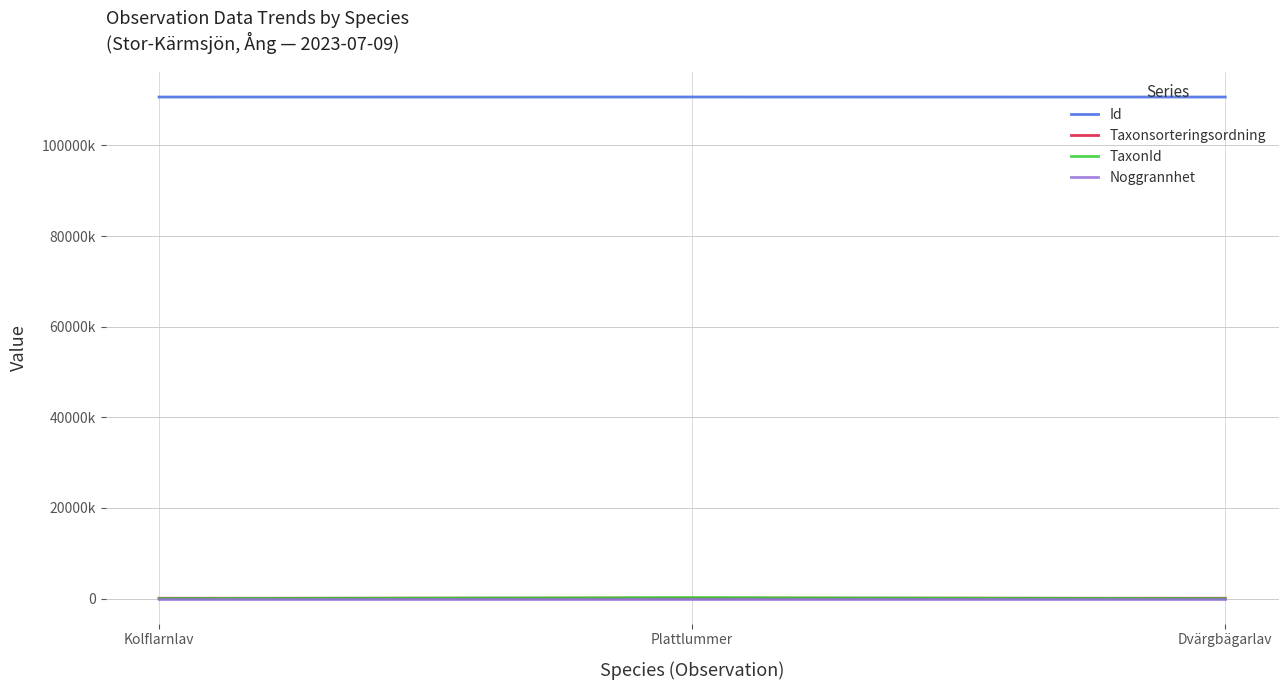

What are all the series names shown in the legend?

Id, Taxonsorteringsordning, TaxonId, Noggrannhet